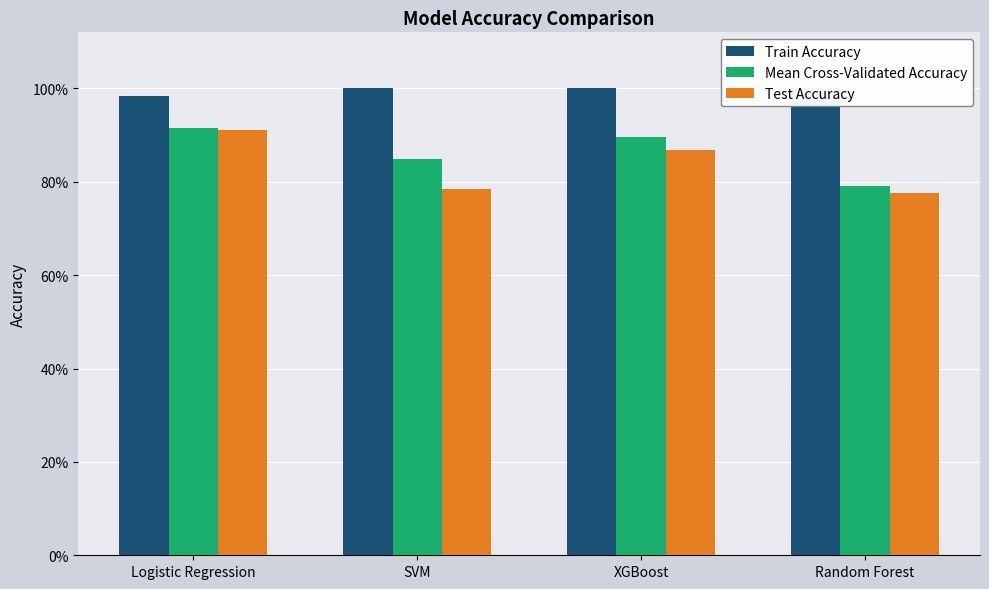

At which label does Mean Cross-Validated Accuracy reach its peak?

Logistic Regression